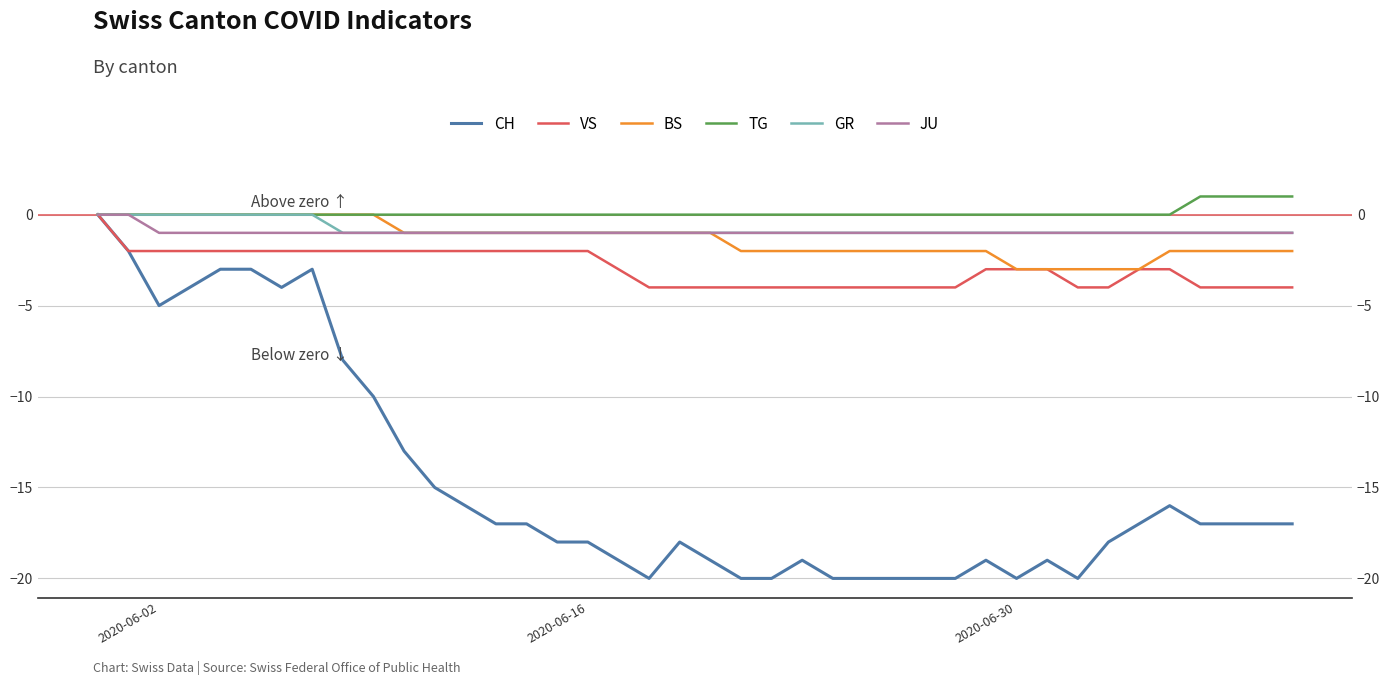

What is the greatest value displayed?

1